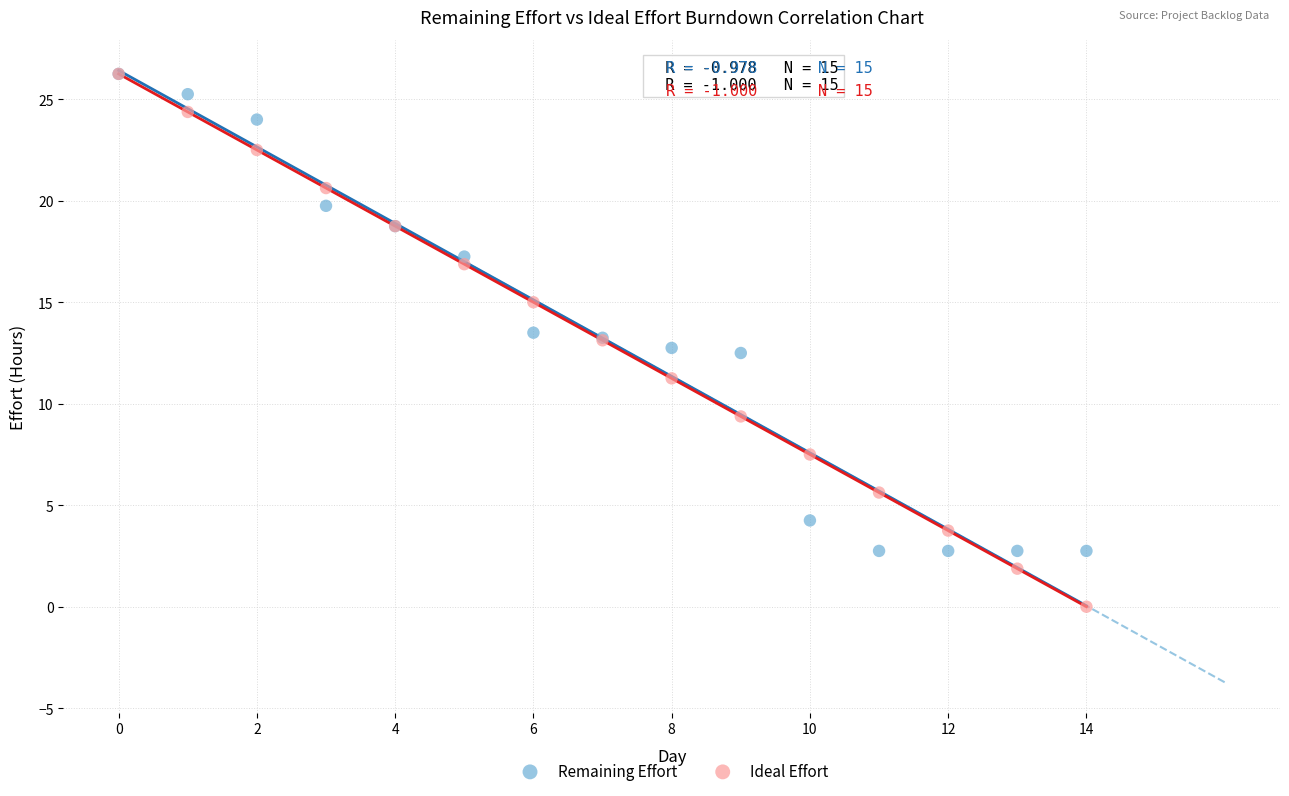

What are all the series names shown in the legend?

Remaining Effort, Ideal Effort